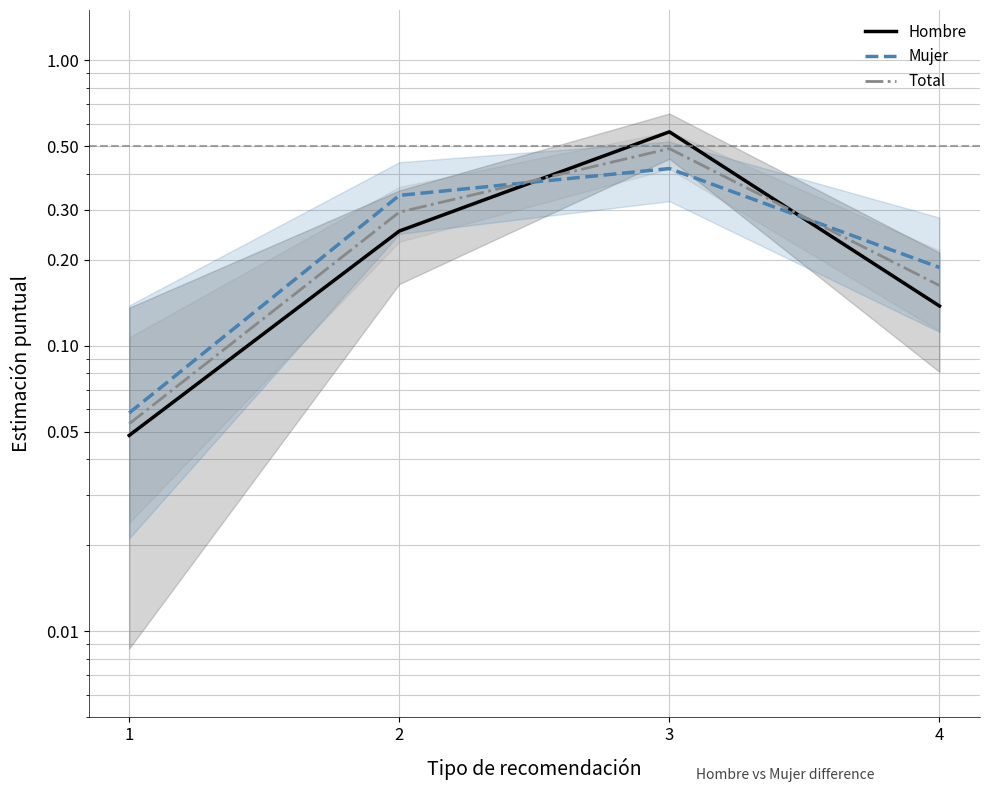

Reading left to right, extract all data points from this chart.

Hombre: 0.0	0.3	0.6	0.1
Mujer: 0.1	0.3	0.4	0.2
Total: 0.1	0.3	0.5	0.2